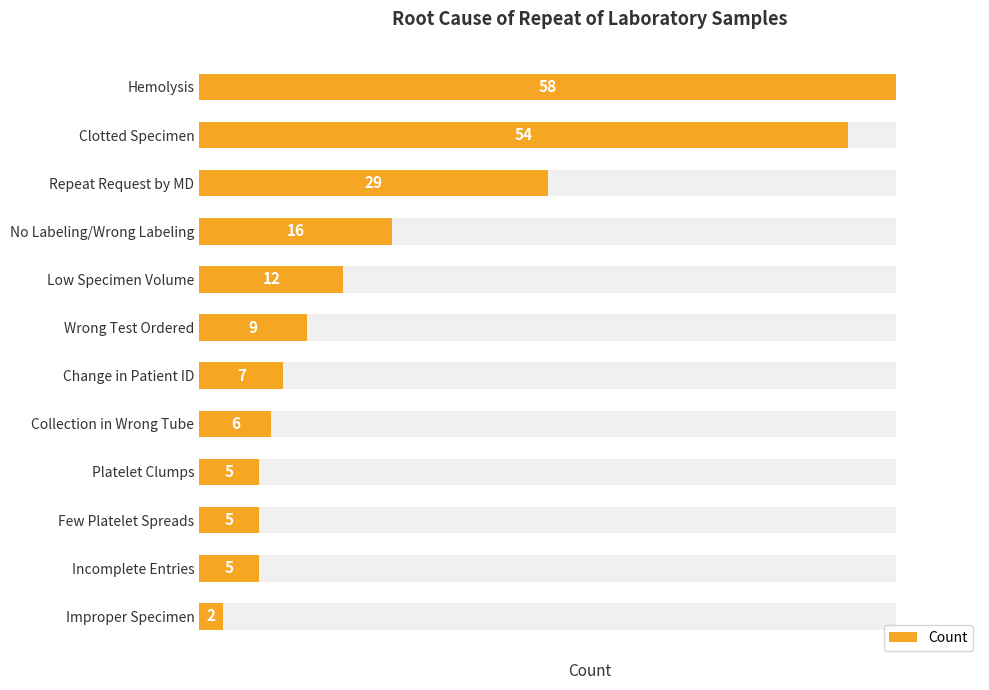

What is the difference between the maximum and second lowest values?

53